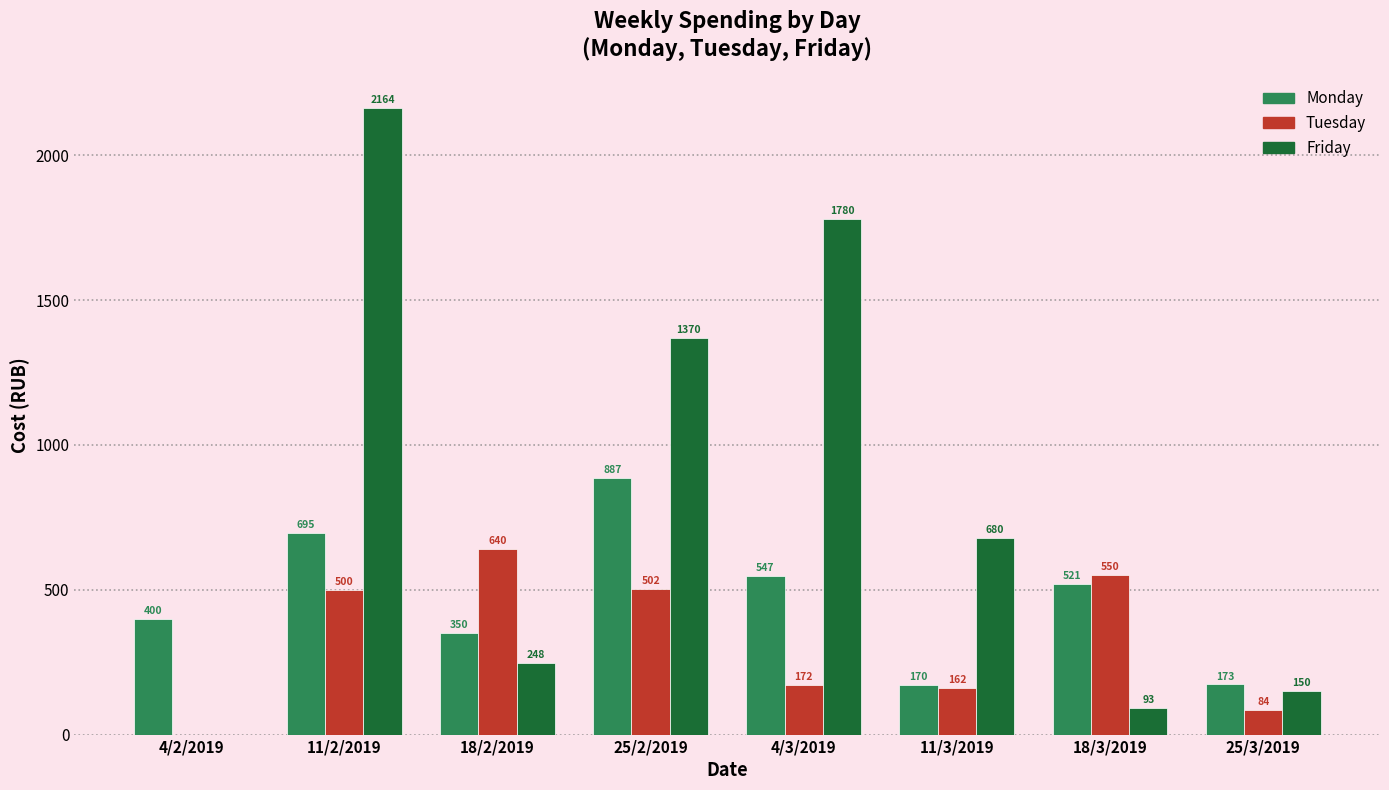

How many groups of bars are there?

8